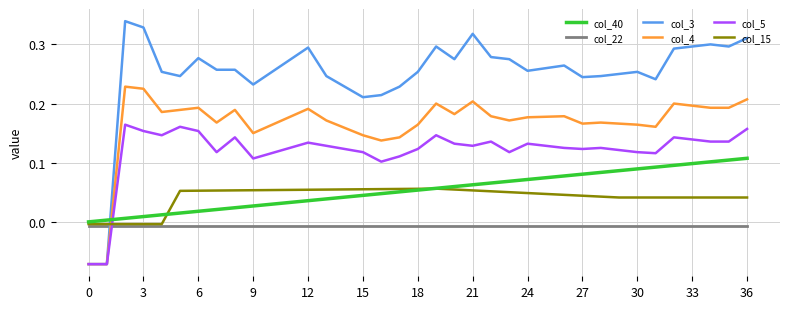

After their last crossing, which series has the higher values: col_15 or col_40?

col_40